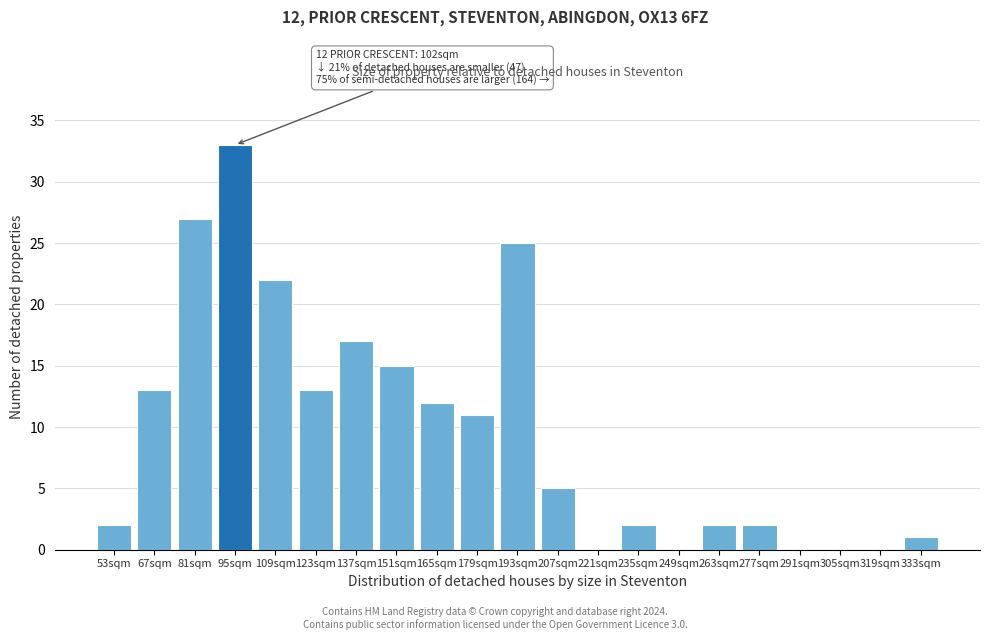

Reading left to right, list all the values displayed in this chart.

53sqm=2	67sqm=13	81sqm=27	95sqm=33	109sqm=22	123sqm=13	137sqm=17	151sqm=15	165sqm=12	179sqm=11	193sqm=25	207sqm=5	221sqm=0	235sqm=2	249sqm=0	263sqm=2	277sqm=2	291sqm=0	305sqm=0	319sqm=0	333sqm=1